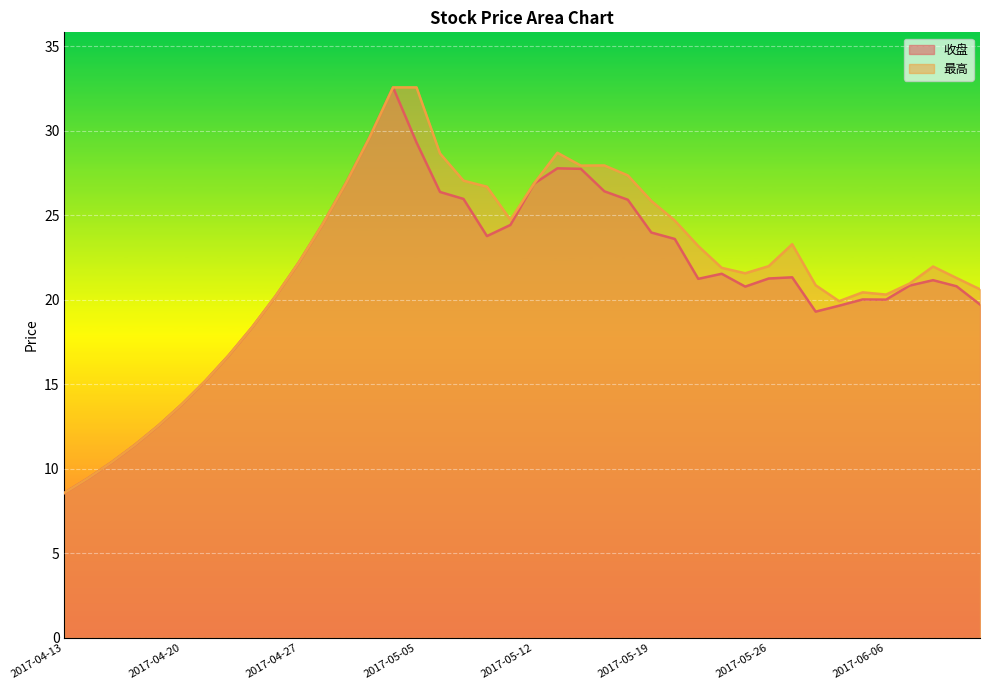

How many lines are shown in the chart?

2